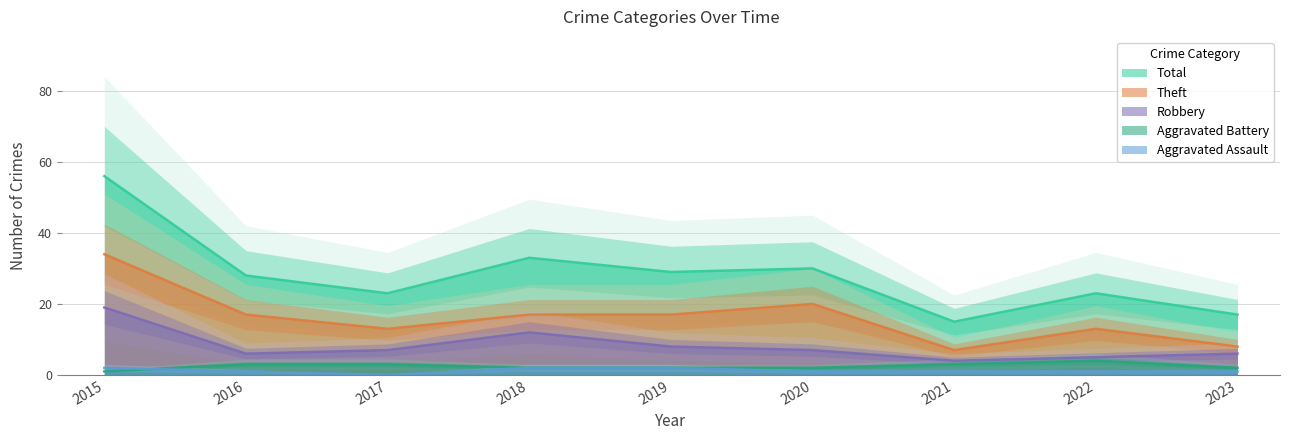

Which series changed the most between 2019 and 2023?

Total